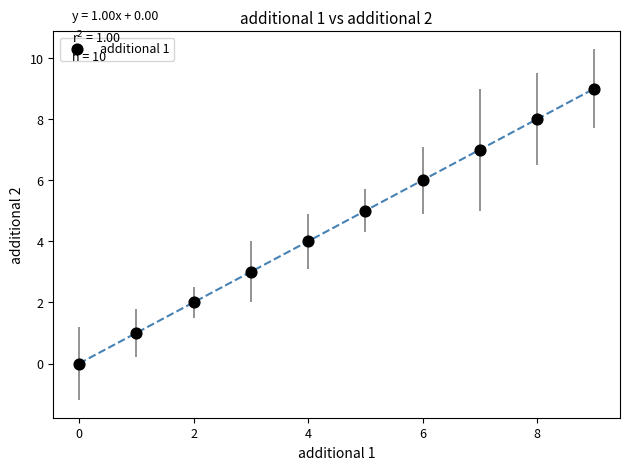

What is the range of Y values (max minus min)?

9